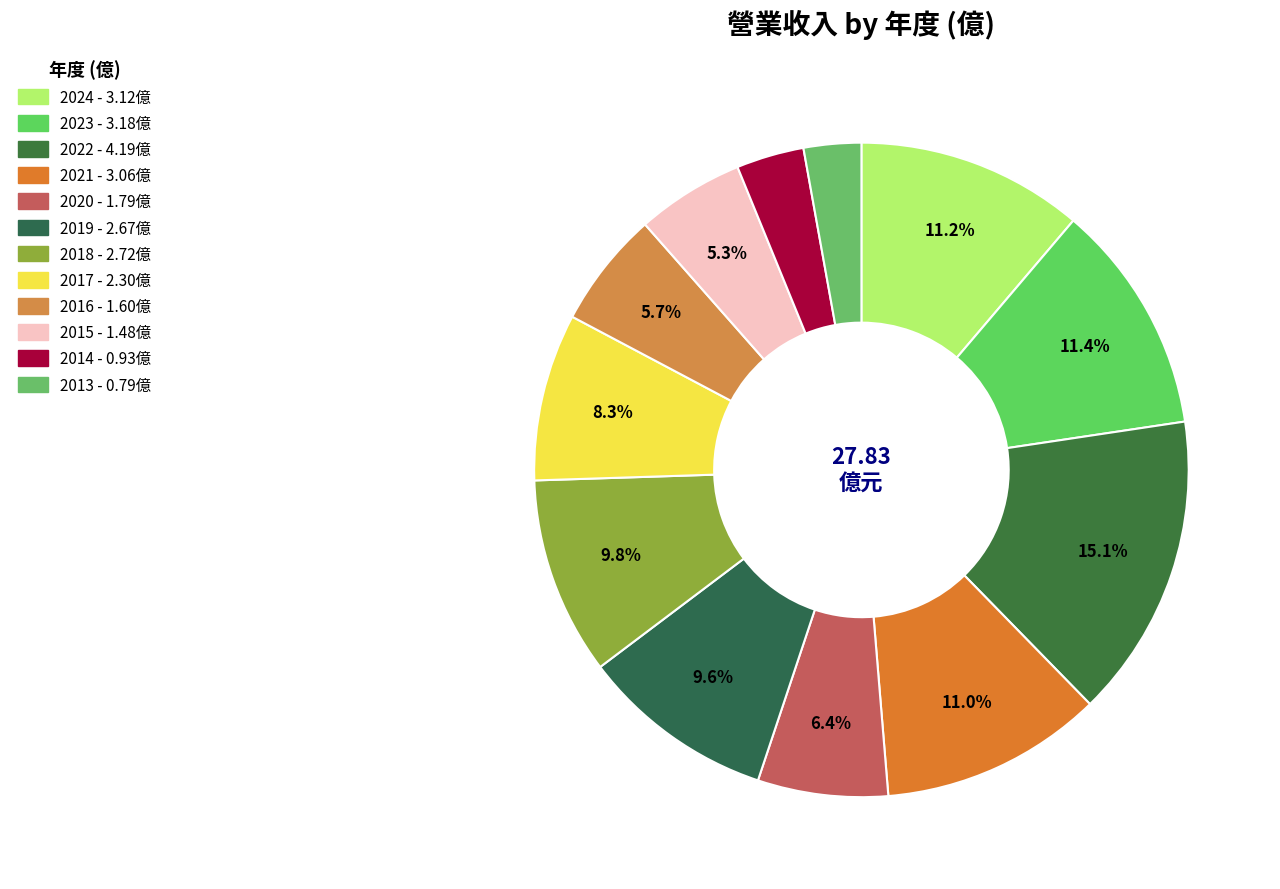

Does 2024 account for over 50% of the chart?

No